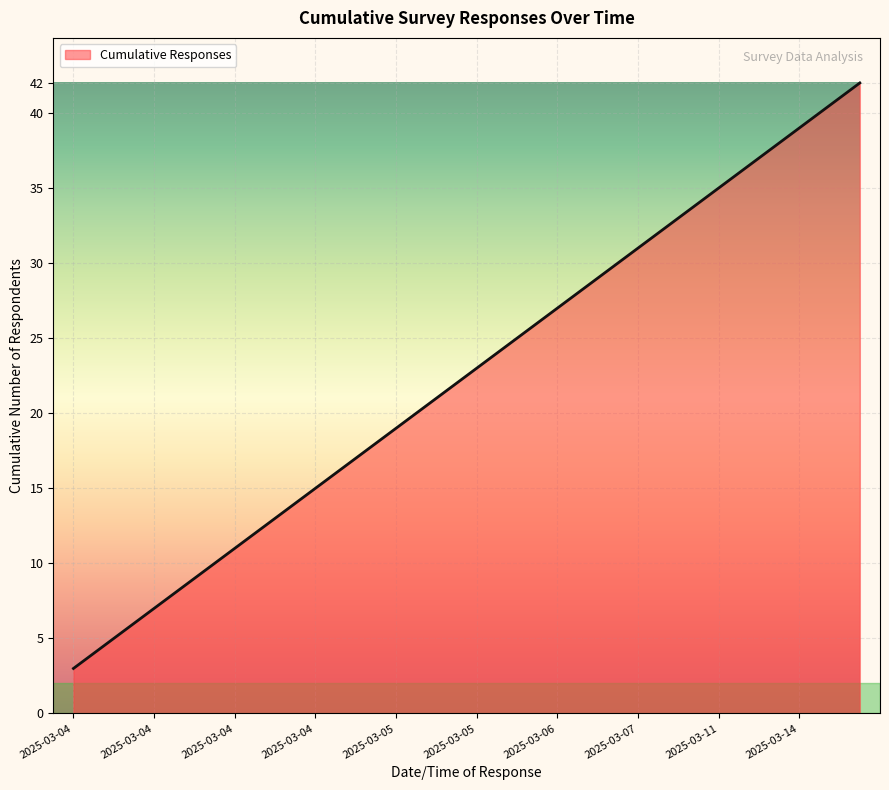

What is the difference between the maximum and minimum values?

39